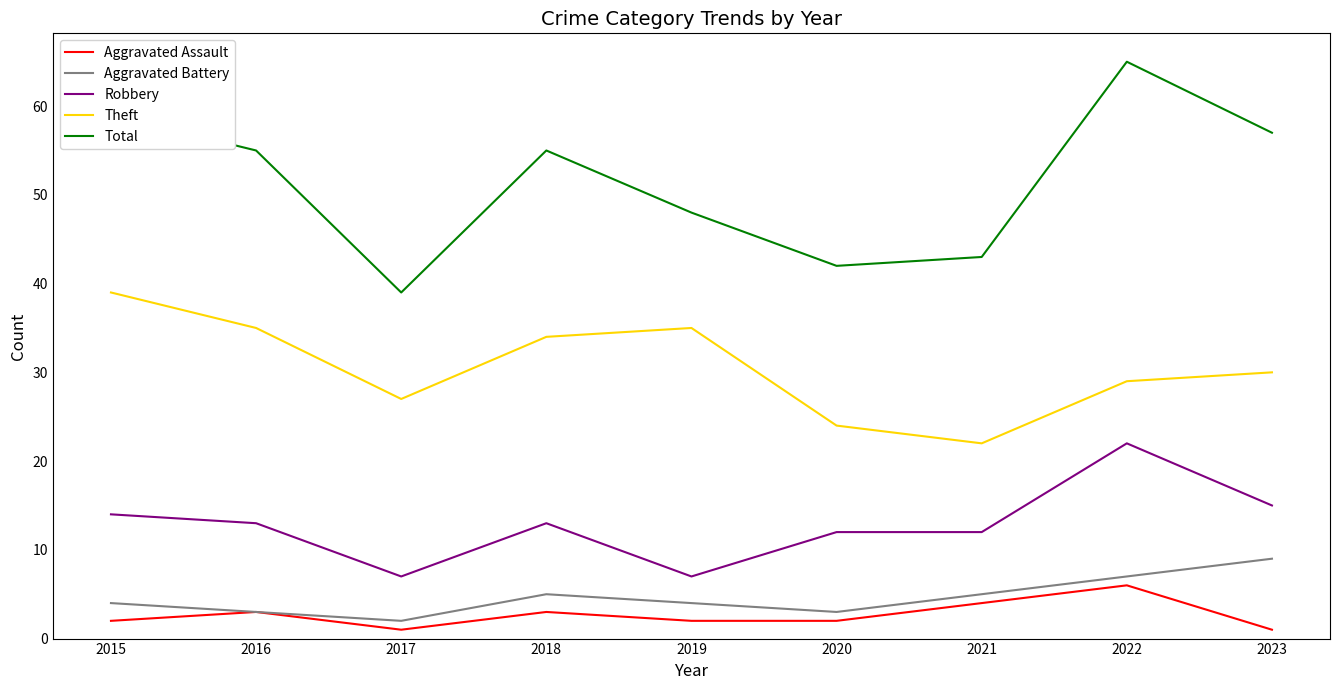

True or false: Aggravated Battery and Total cross at least once.

False